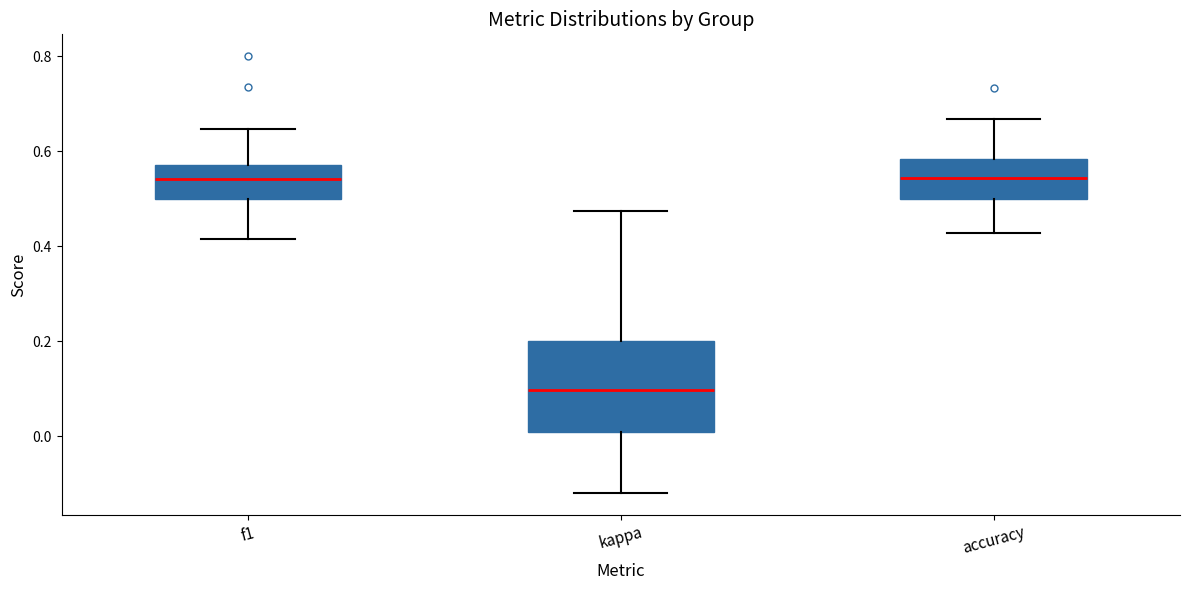

Reading left to right, transcribe this box plot: for each box, give where its median line is, the range the box spans, and where its two whiskers end, as read against the y-axis. The values are not printed on the chart, so give them approximately, as read against the axis.

f1: median 0.54, box 0.50 to 0.58, whiskers 0.42 to 0.64
kappa: median 0.10, box 0.00 to 0.20, whiskers -0.12 to 0.48
accuracy: median 0.54, box 0.50 to 0.58, whiskers 0.42 to 0.66